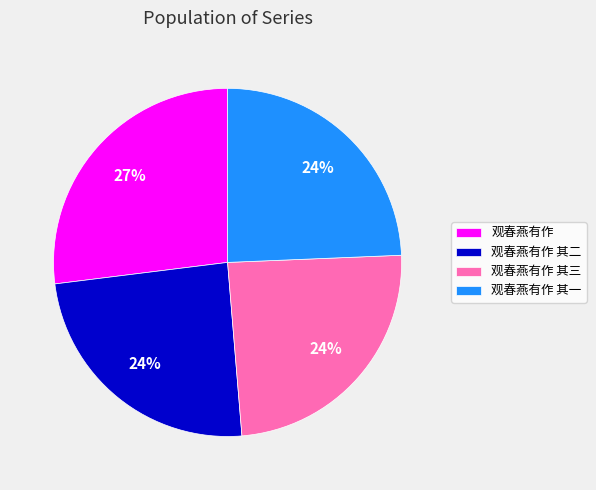

Count the number of slices in the pie.

4